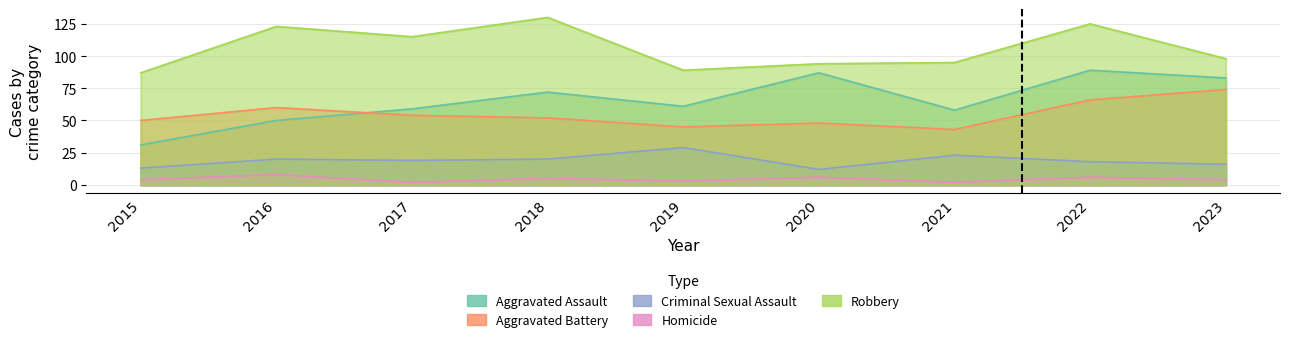

The Aggravated Assault series shows 58 at 2021. True or false?

True